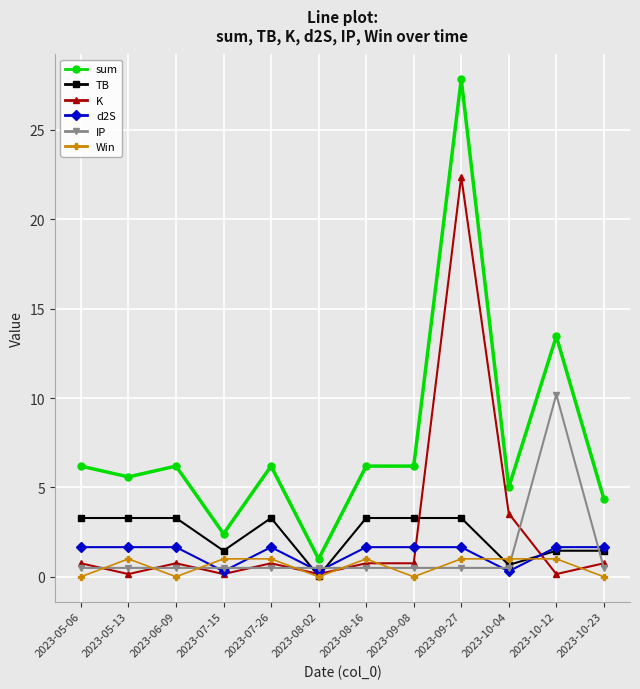

What is the label of the 12th point from the left?

2023-10-23